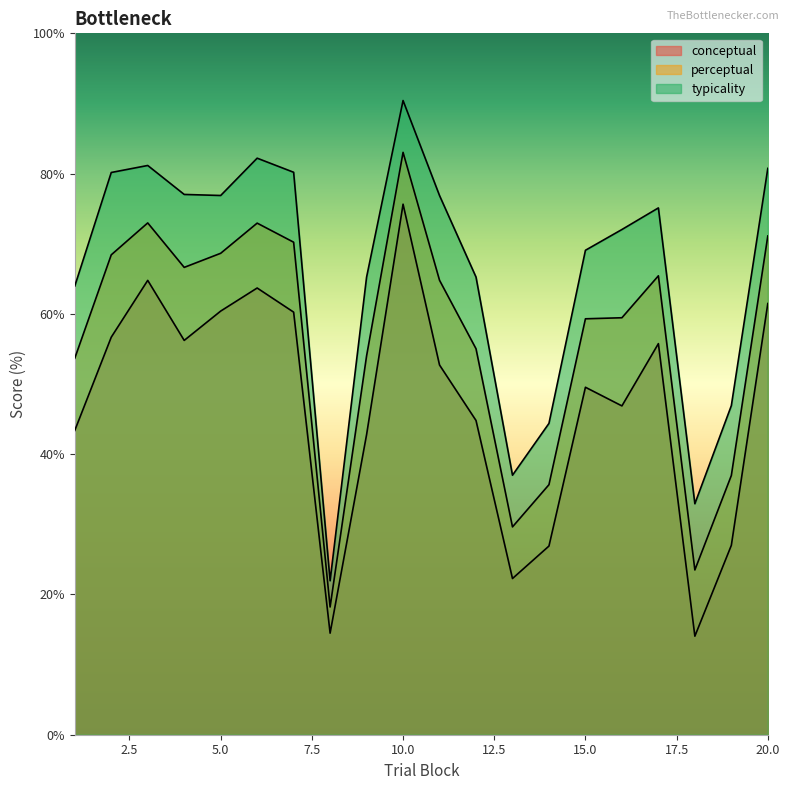

Is it true that typicality equals 37.0 at 13?

True